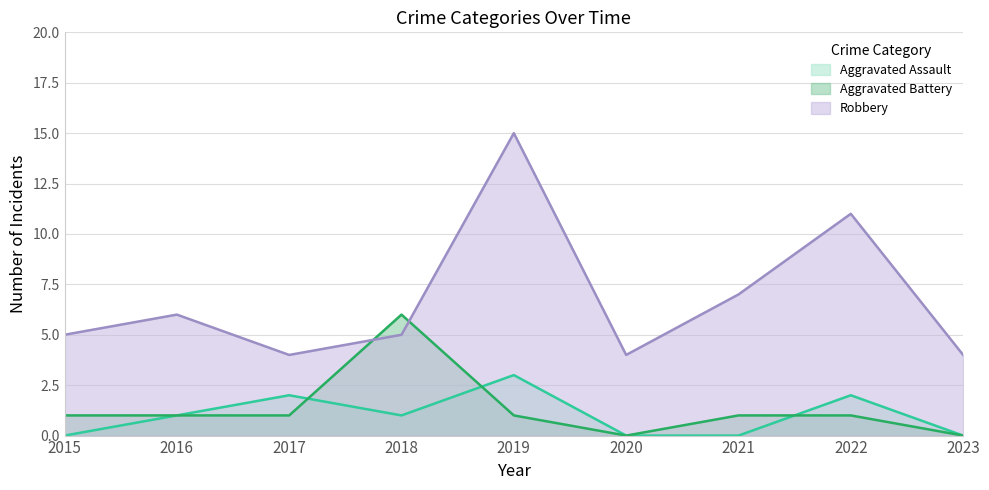

After their last crossing, which series has the higher values: Aggravated Battery or Aggravated Assault?

Aggravated Assault